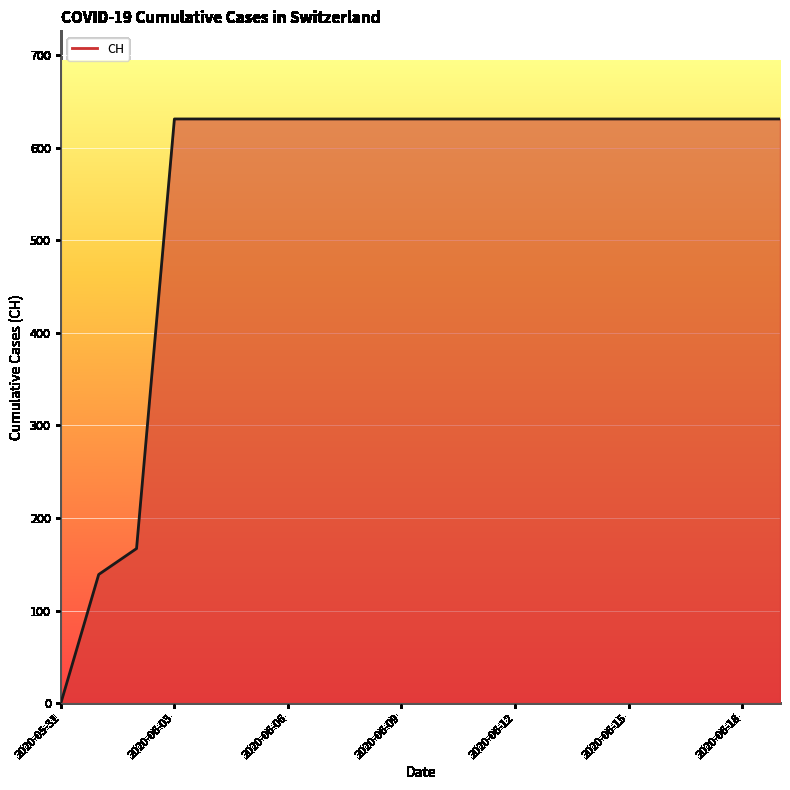

What is the difference between the maximum and minimum values?

631